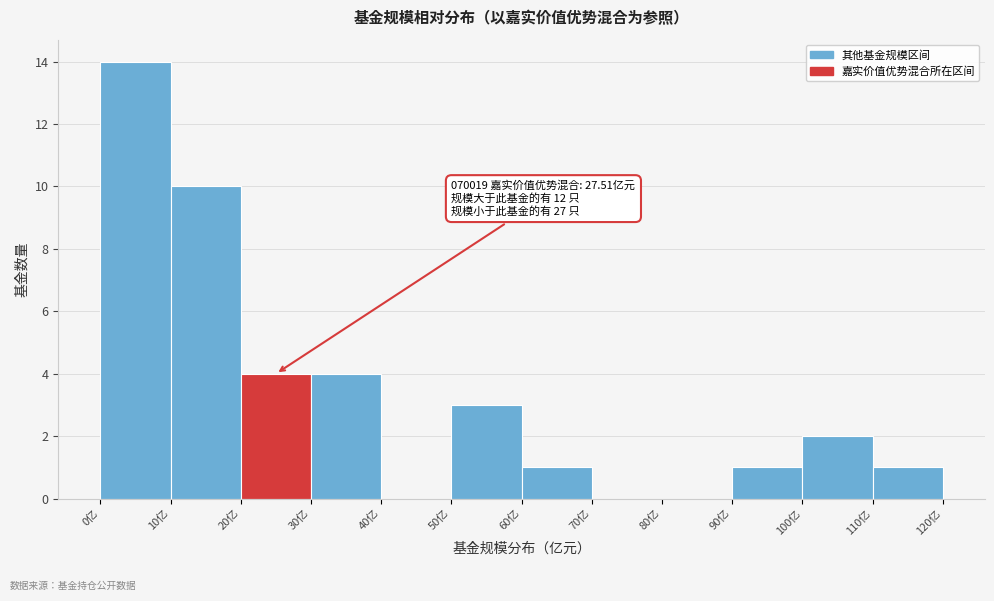

Which range on the x-axis has the tallest bar?

0 to 10